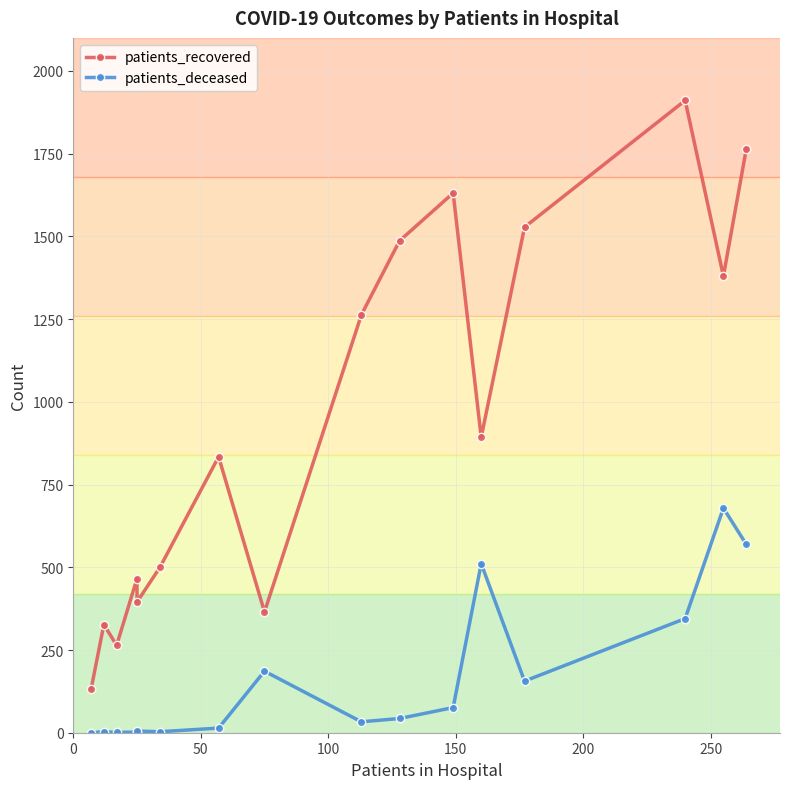

True or false: patients_recovered and patients_deceased cross at least once.

False